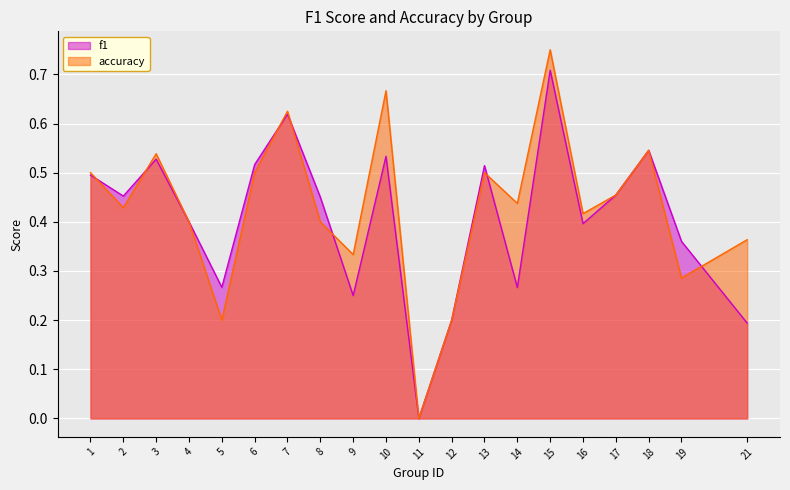

What is the sum of the accuracy values at 16 and 10?

1.1